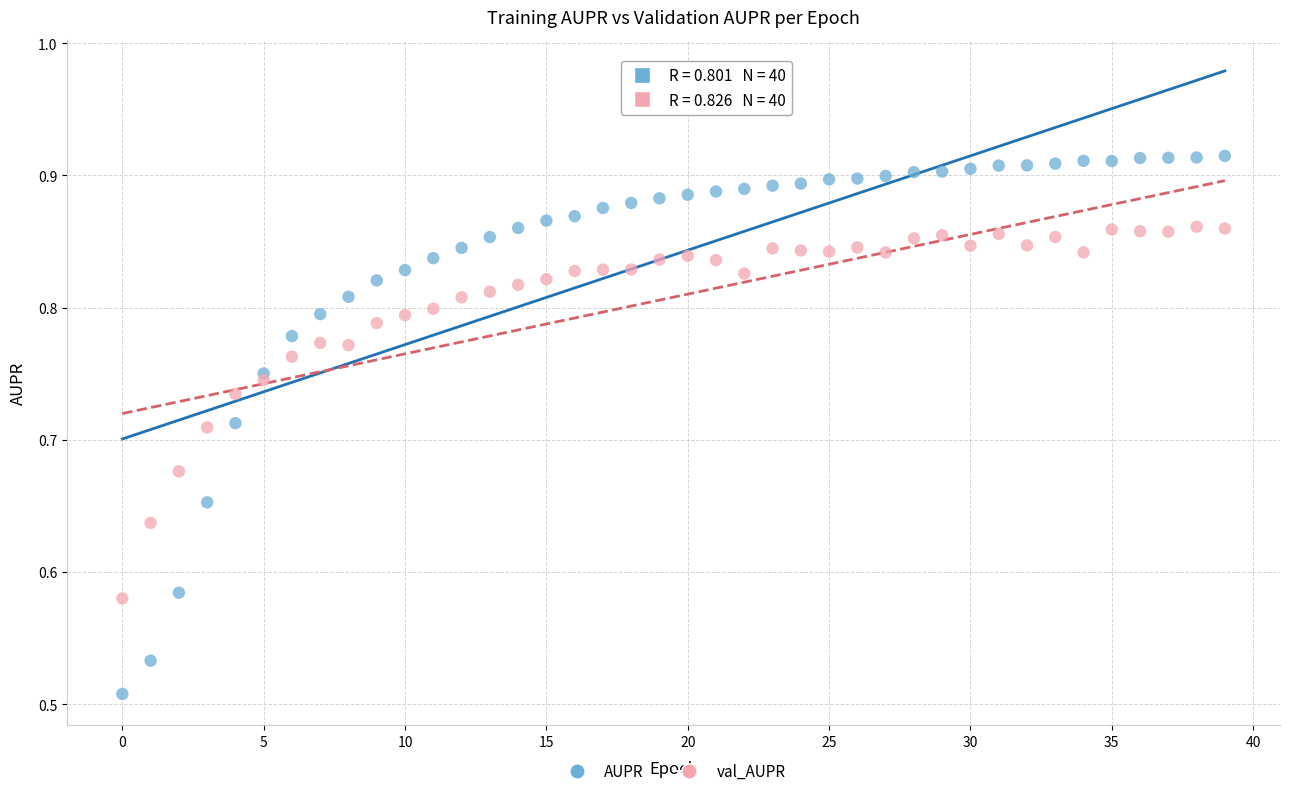

What are all the series names shown in the legend?

AUPR, val_AUPR